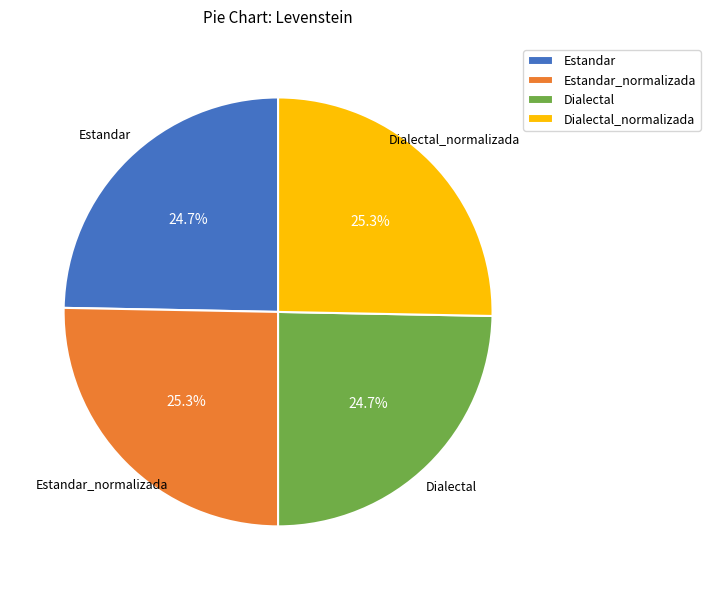

What is the total percentage of Dialectal_normalizada and Estandar_normalizada?

50.6%